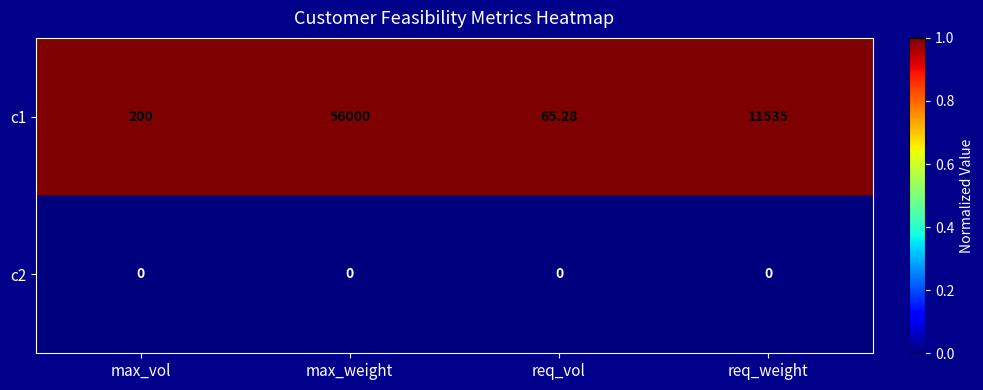

Where does the c1 series first go above 11535?

max_weight